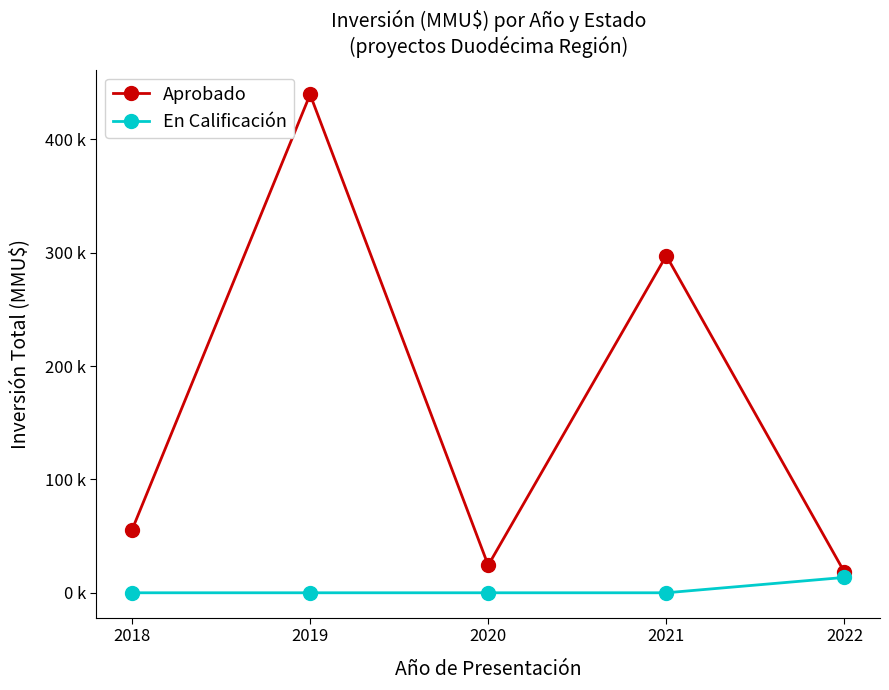

True or false: Aprobado and En Calificación intersect in this chart.

False